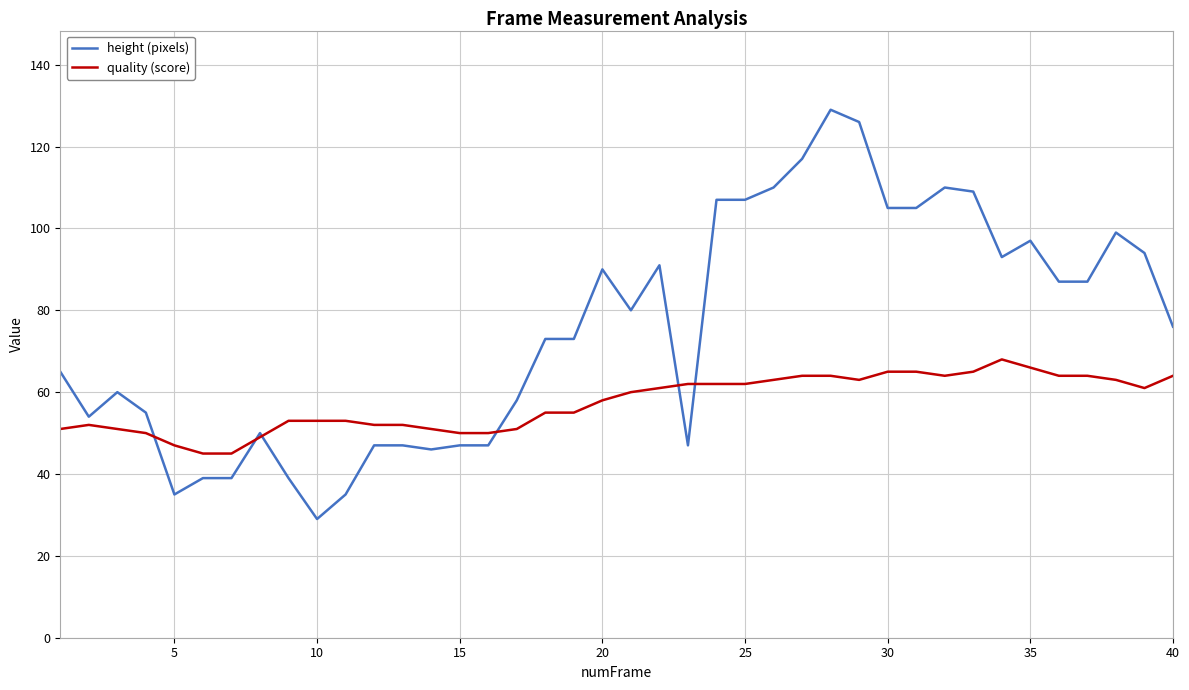

Which series has the largest total across all categories?

height (pixels)